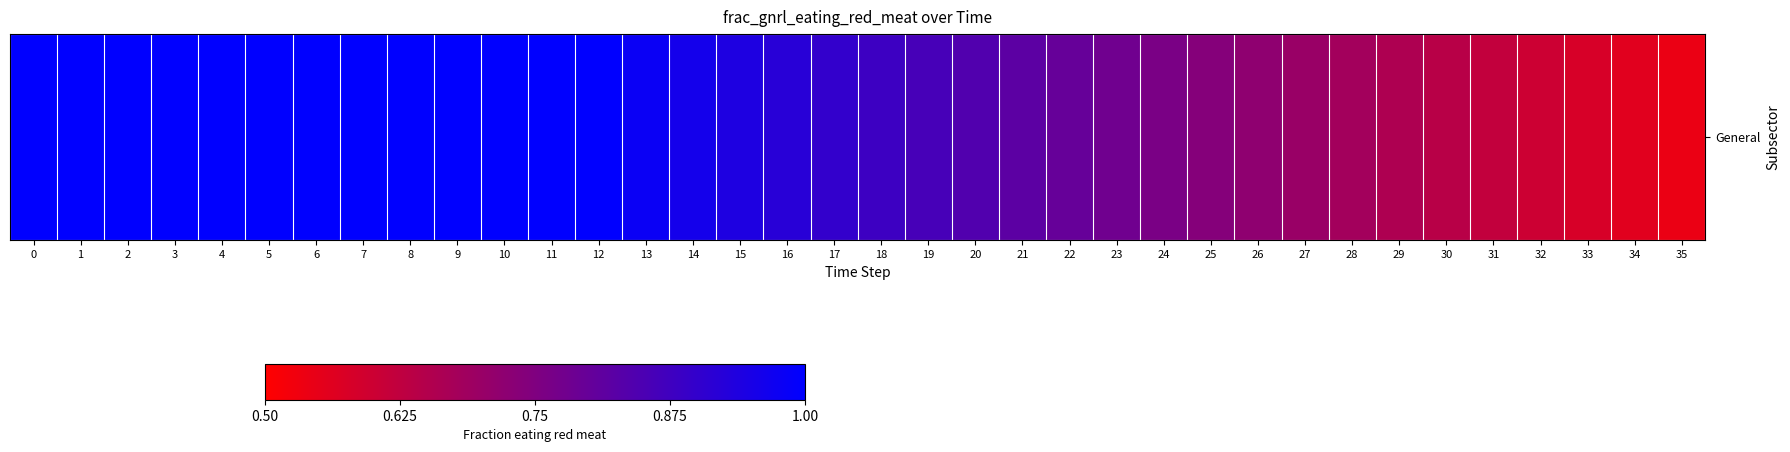

The chart shows a value of 0.3 at 22. True or false?

False